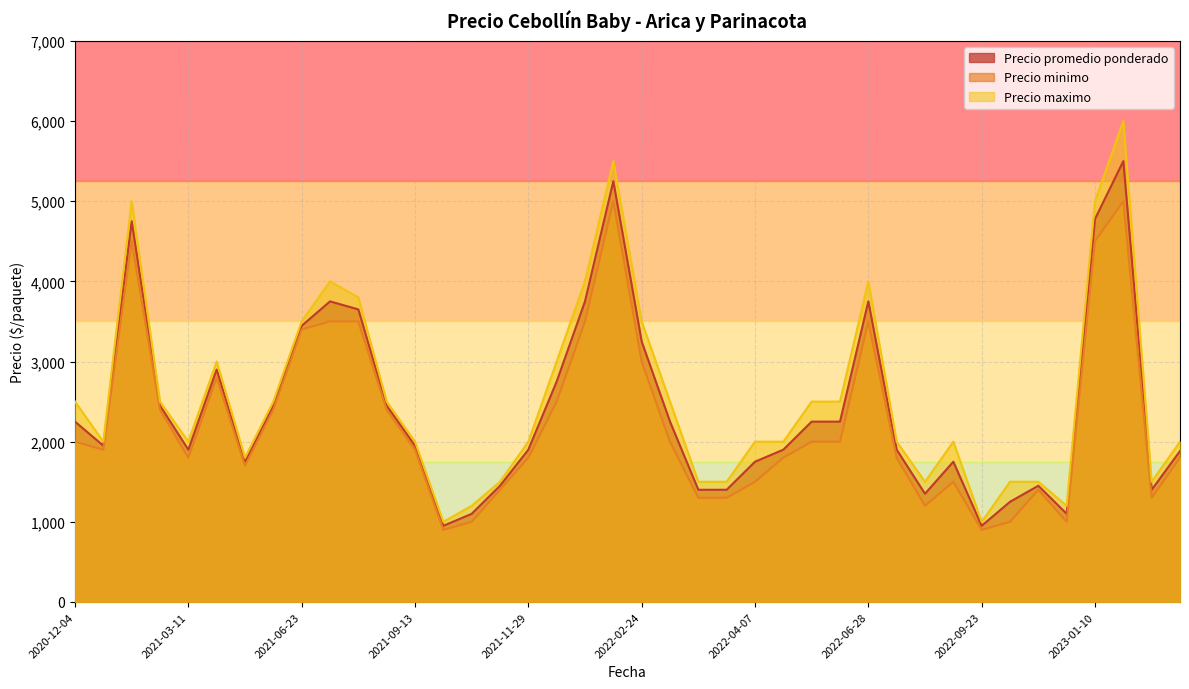

True or false: Precio minimo has more than 0 interior local peaks.

True